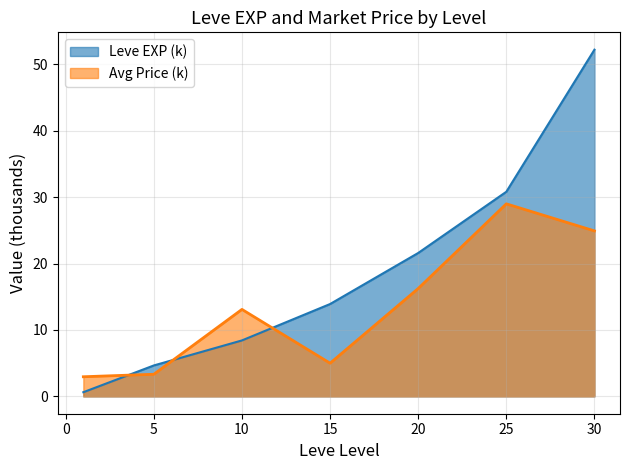

What is the sum of all values?

132.3